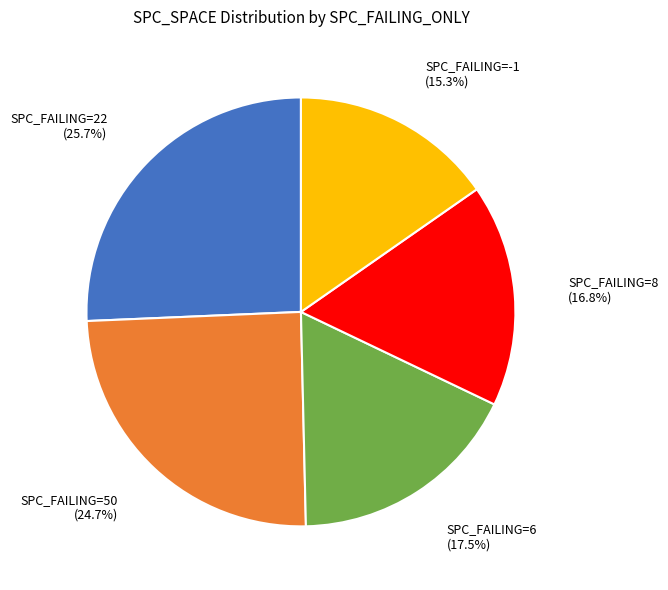

Does any single category account for the majority?

No